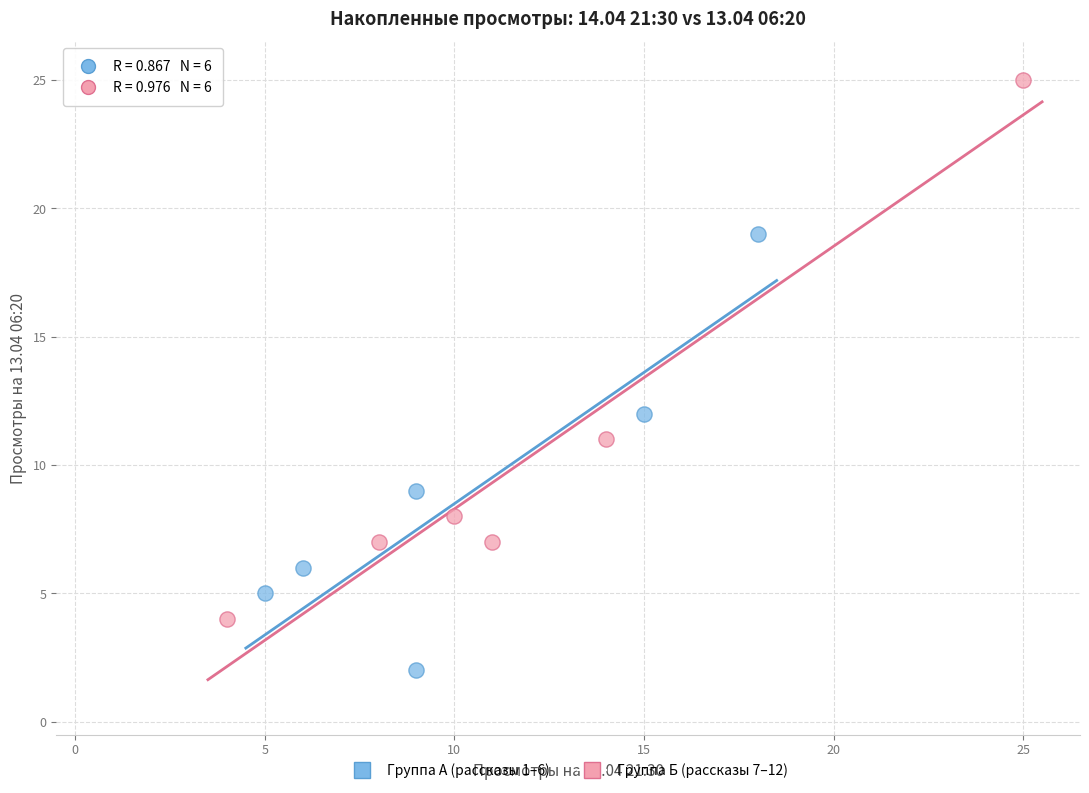

Which series reaches the minimum Y coordinate?

Группа А (рассказы 1–6)